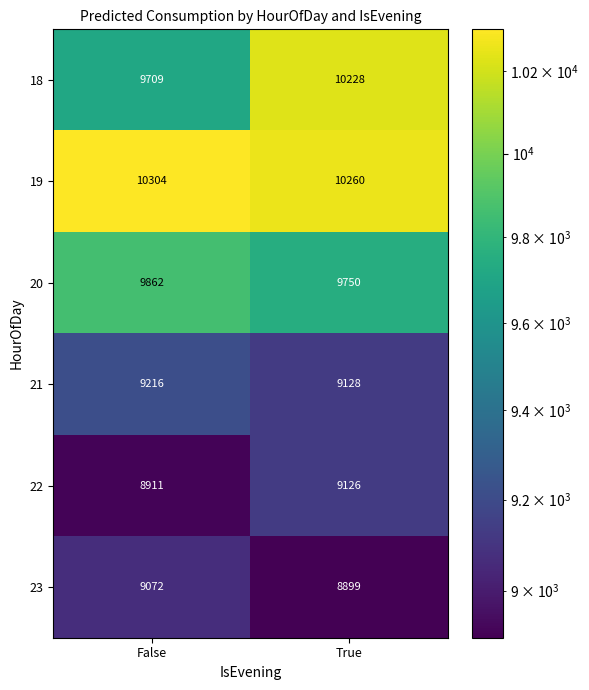

At which label is 22 closest to 9018?

False